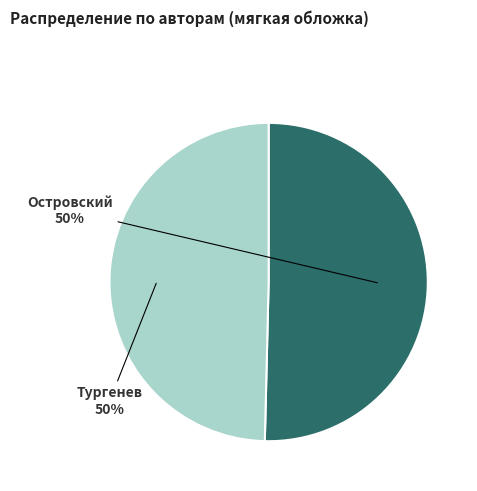

To the nearest percent, what is the average slice percentage?

50%